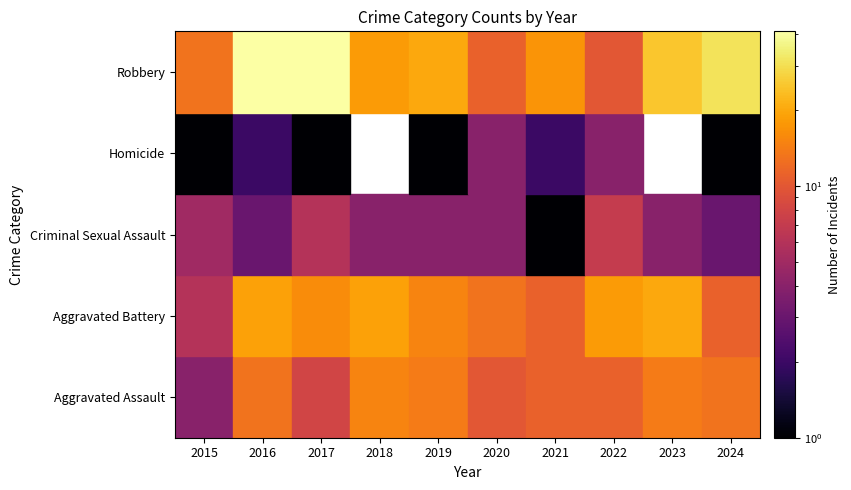

What is the sum of the Homicide values at 2024 and 2017?

2